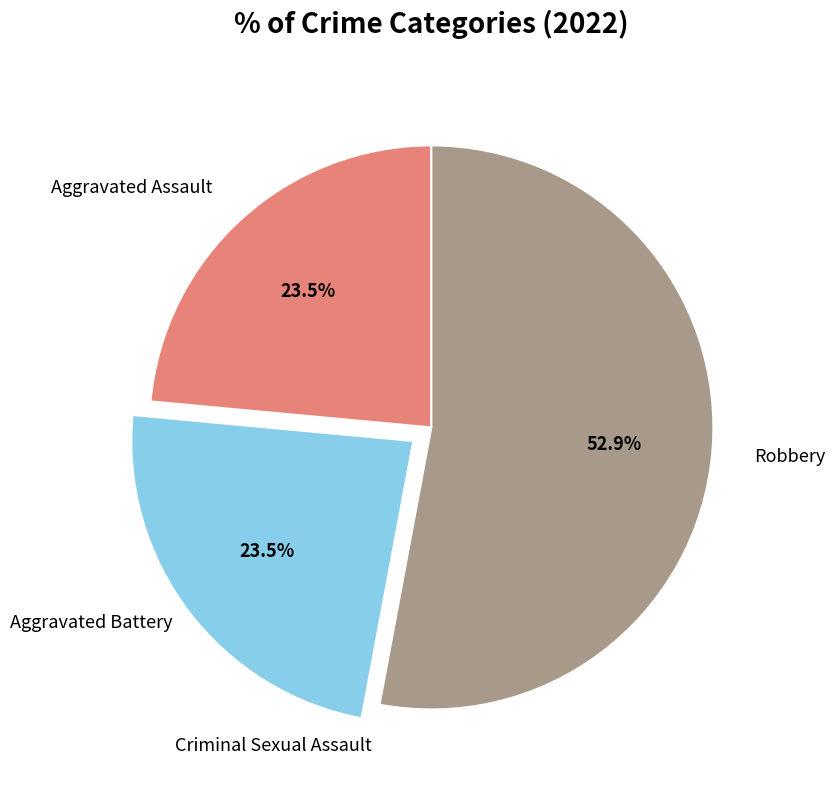

Does any single category account for the majority?

Yes